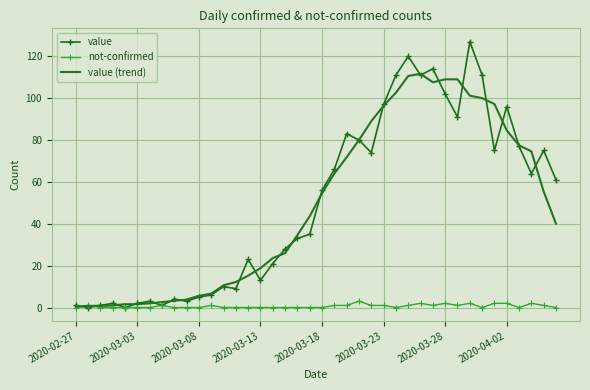

Which series has the widest spread of values?

value